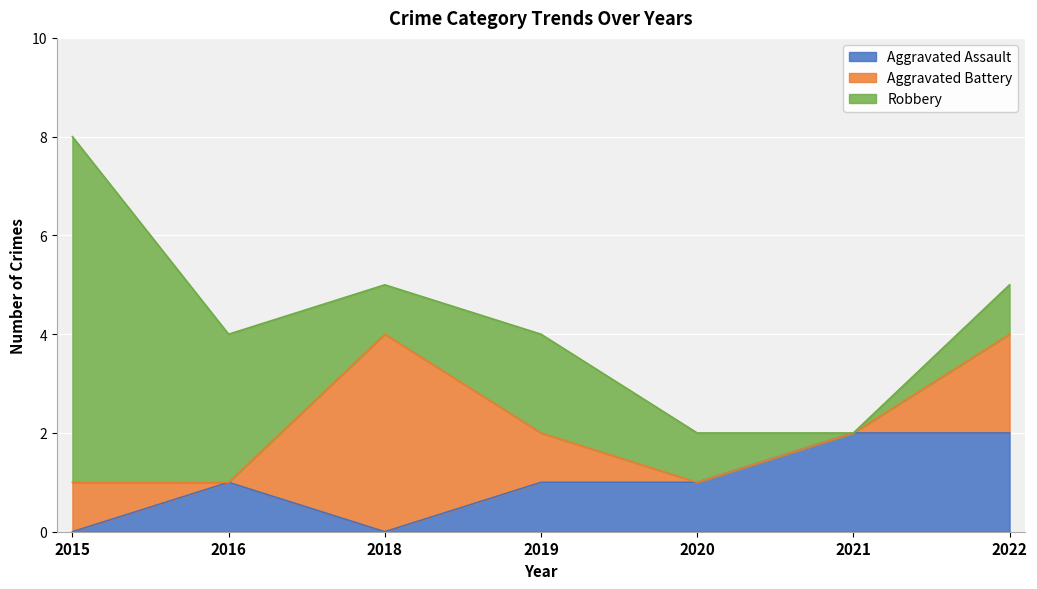

At which label does Aggravated Battery reach its minimum?

2016